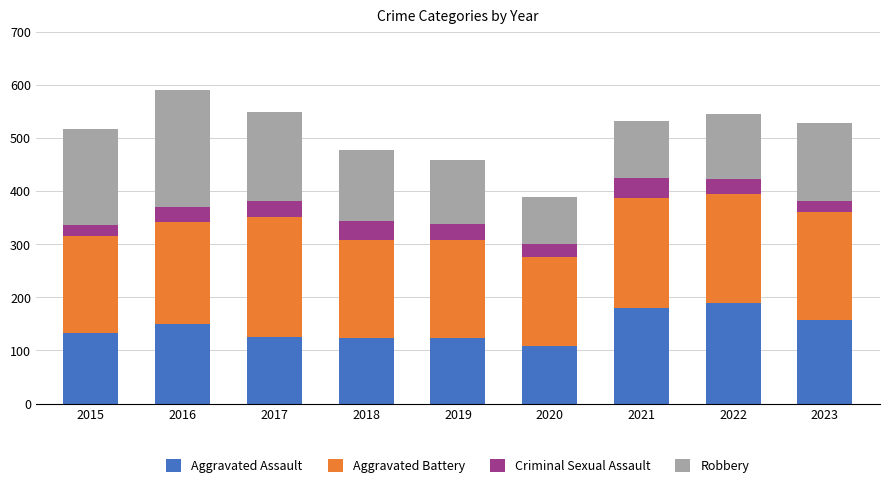

The Aggravated Assault series shows 58 at 2018. True or false?

False